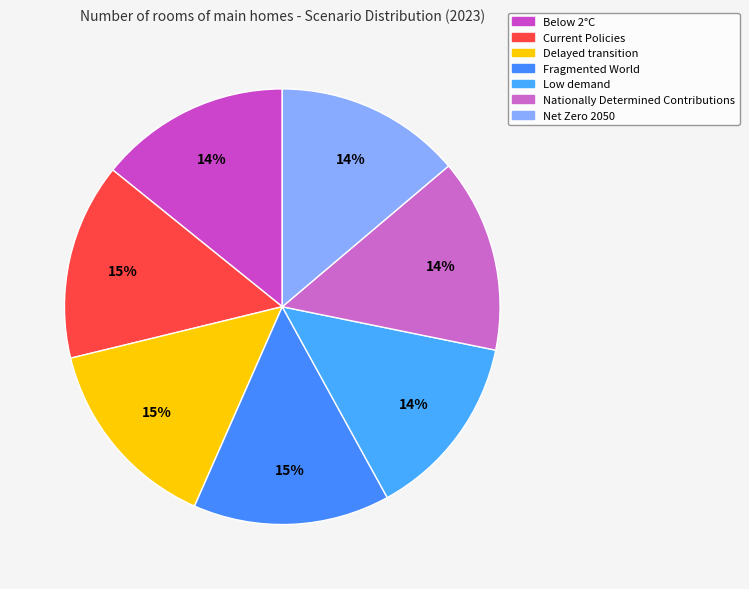

The Fragmented World slice represents 27% of the pie. True or false?

False